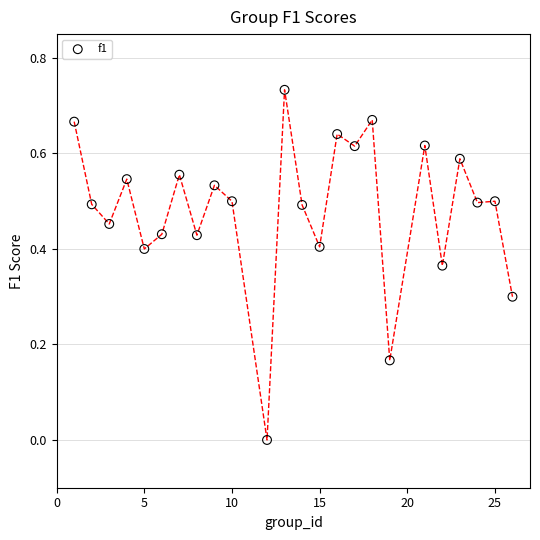

What is the range of X values (max minus min)?

25.0